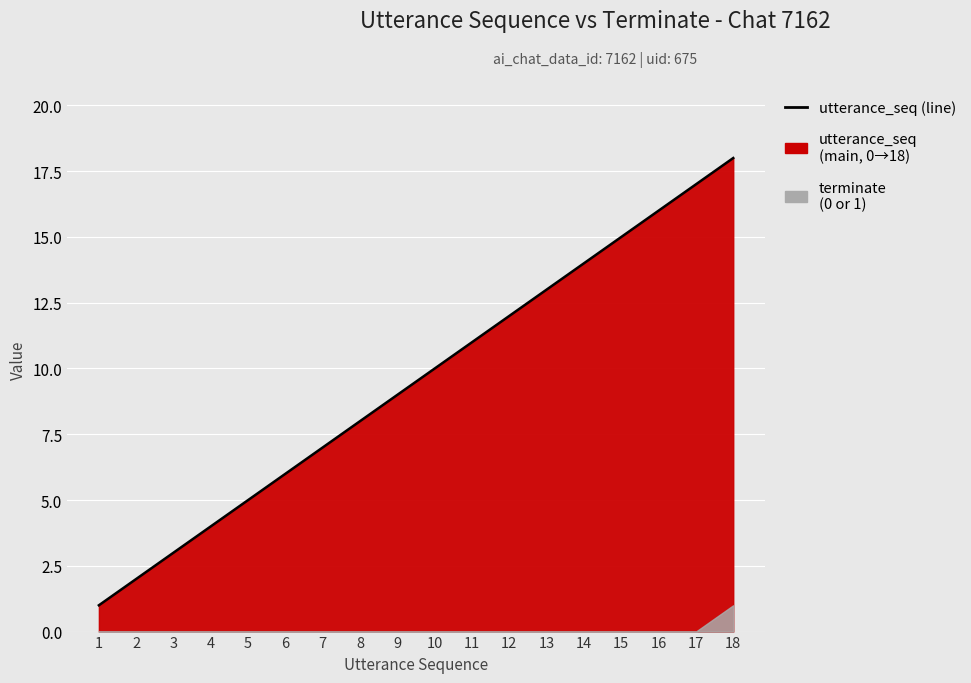

How many values are below 10?

9